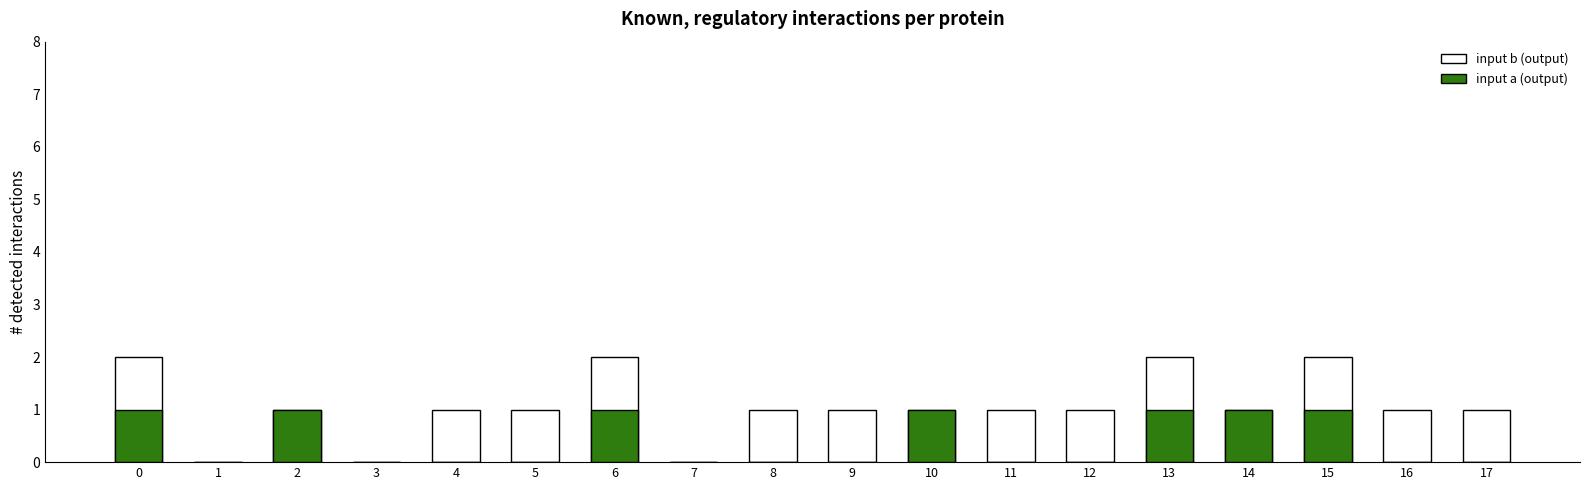

The value of input a (output) at 10 is 1. True or false?

True